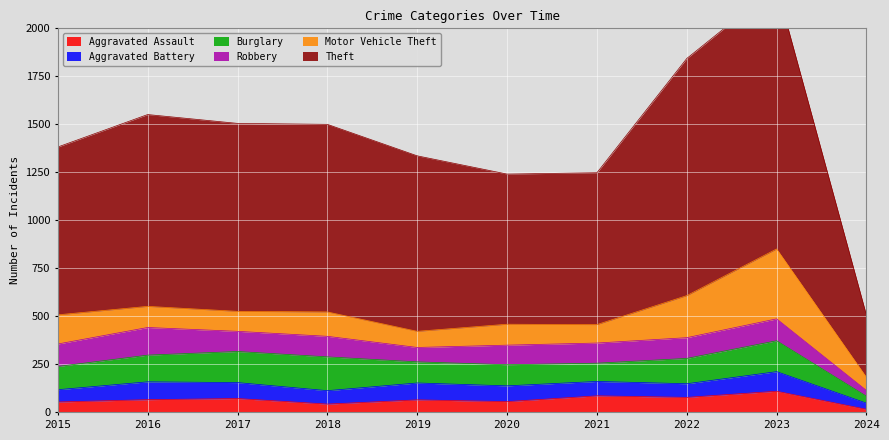

Is the value of Robbery at 2023 greater than the value of Aggravated Battery at 2017?

Yes